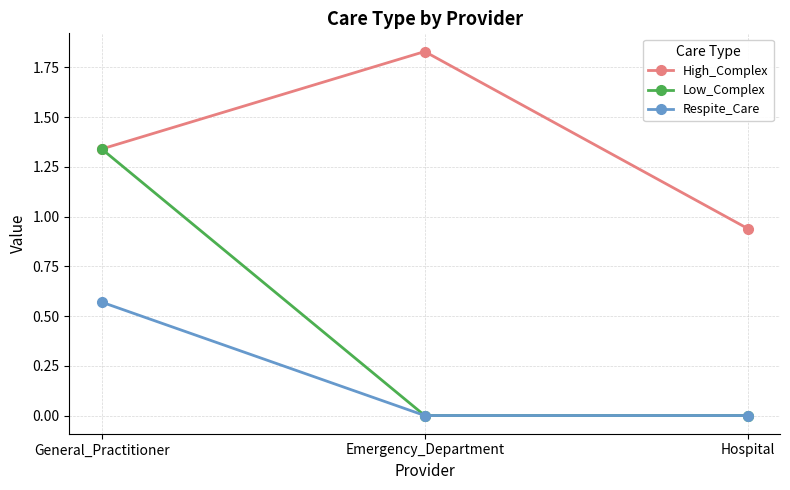

What is the spread (max minus min) of values at General_Practitioner?

0.8